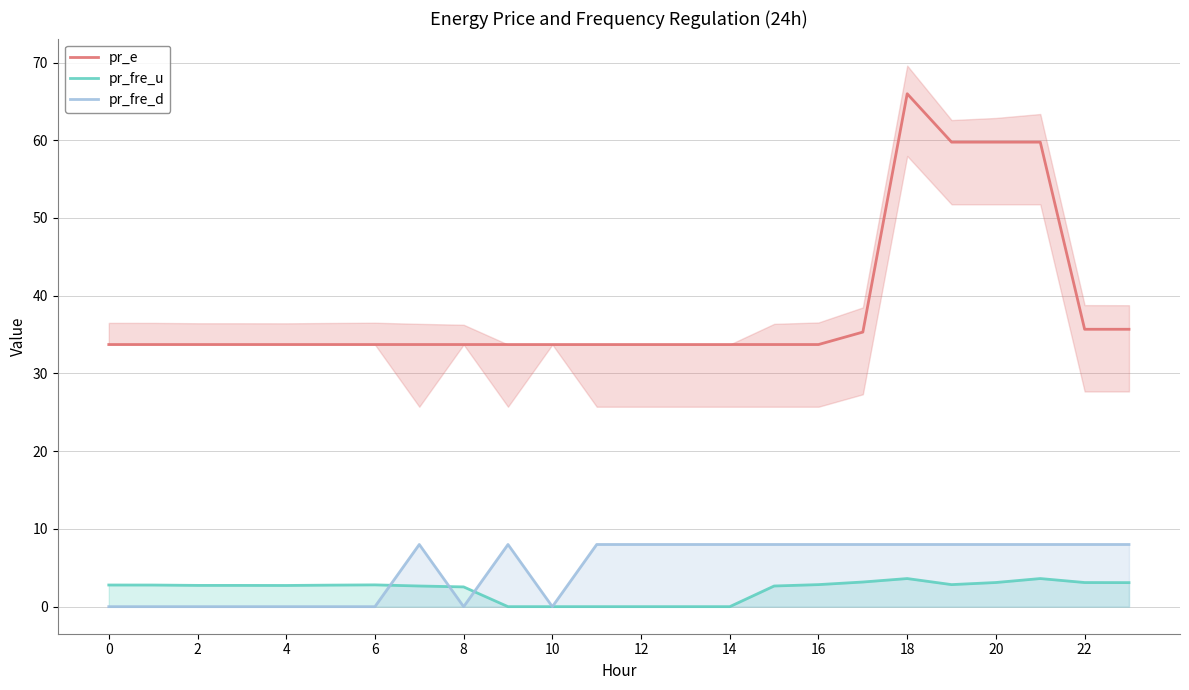

The pr_e series shows 33.7 at 10. True or false?

True